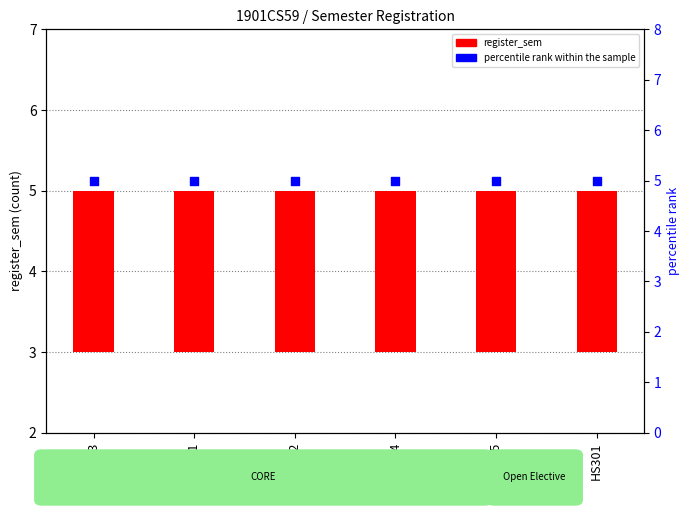

Which series reaches the minimum Y coordinate?

register_sem